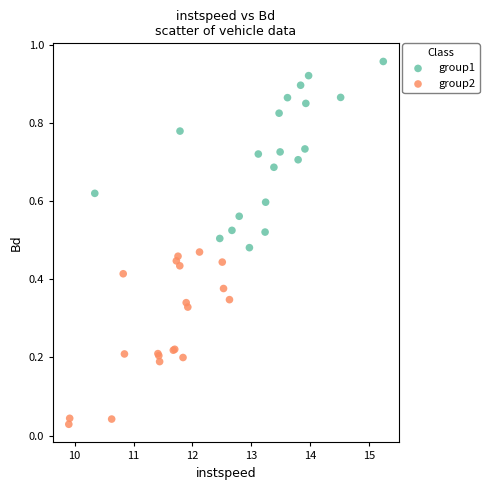

Which series contains the lowest Y value?

group2